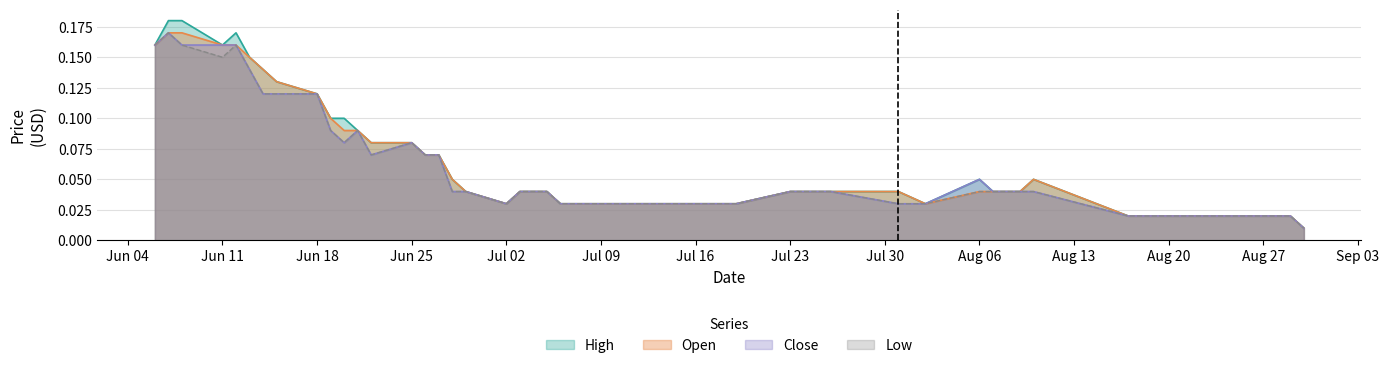

True or false: Low has a value of 0.2 at Jun 11.

False